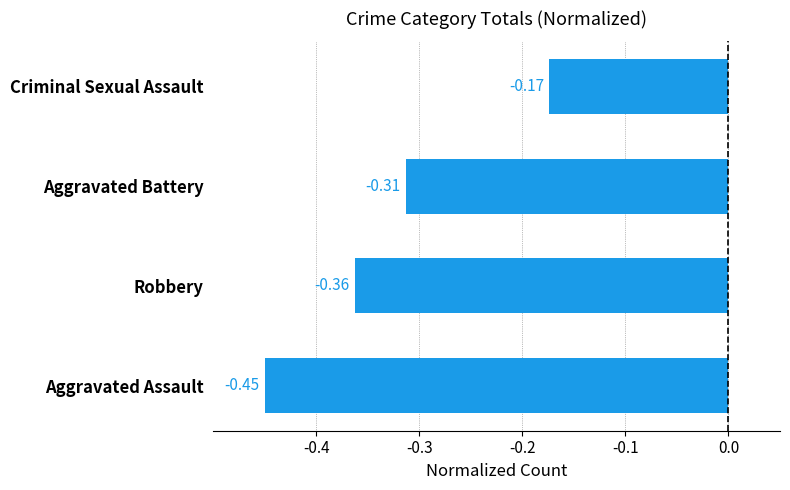

What is the sum of all values?

-1.3